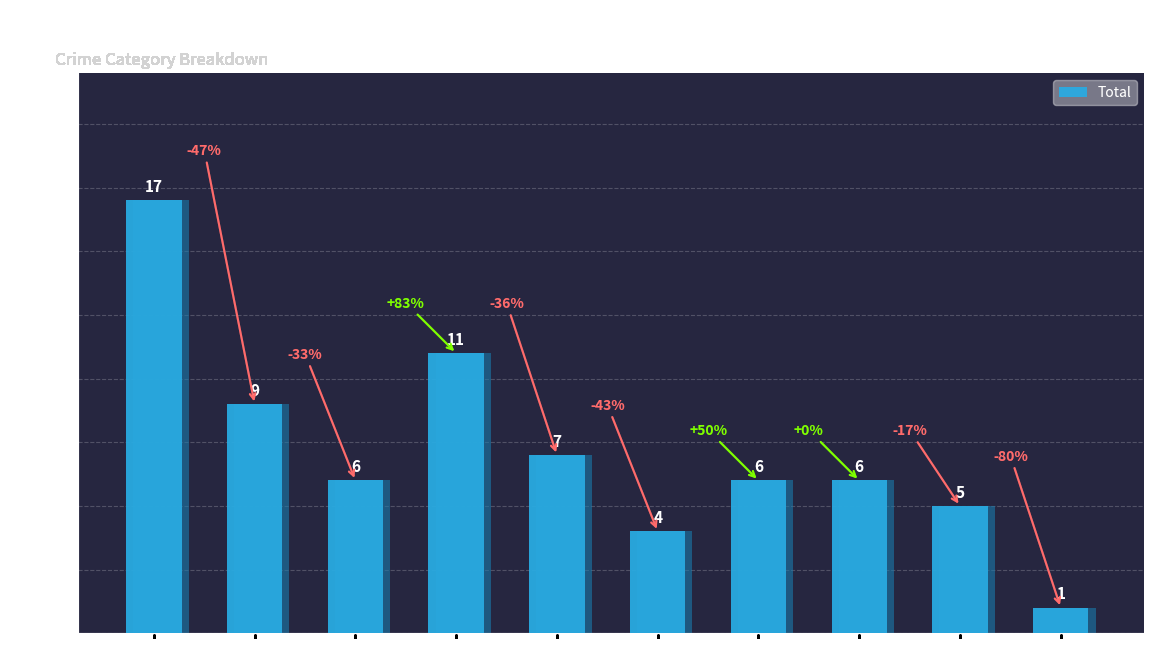

List the labels in order of value, largest first.

2015, 2018, 2016, 2019, 2017, 2021, 2022, 2023, 2020, 2024